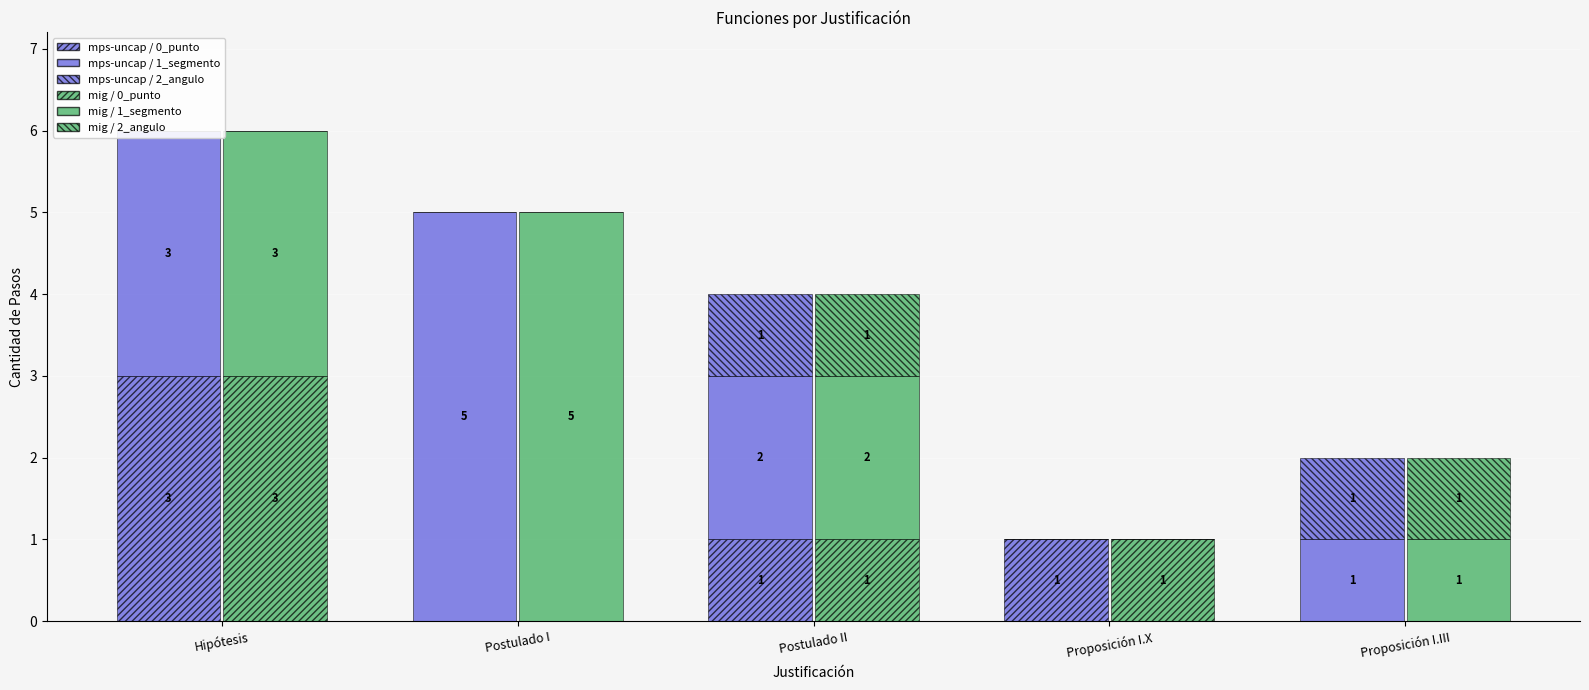

At which category is the sum across all series the highest?

Hipótesis